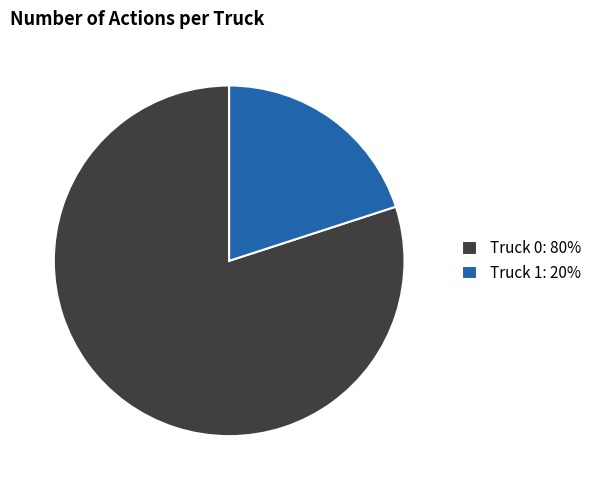

Which slice is the largest?

Truck 0